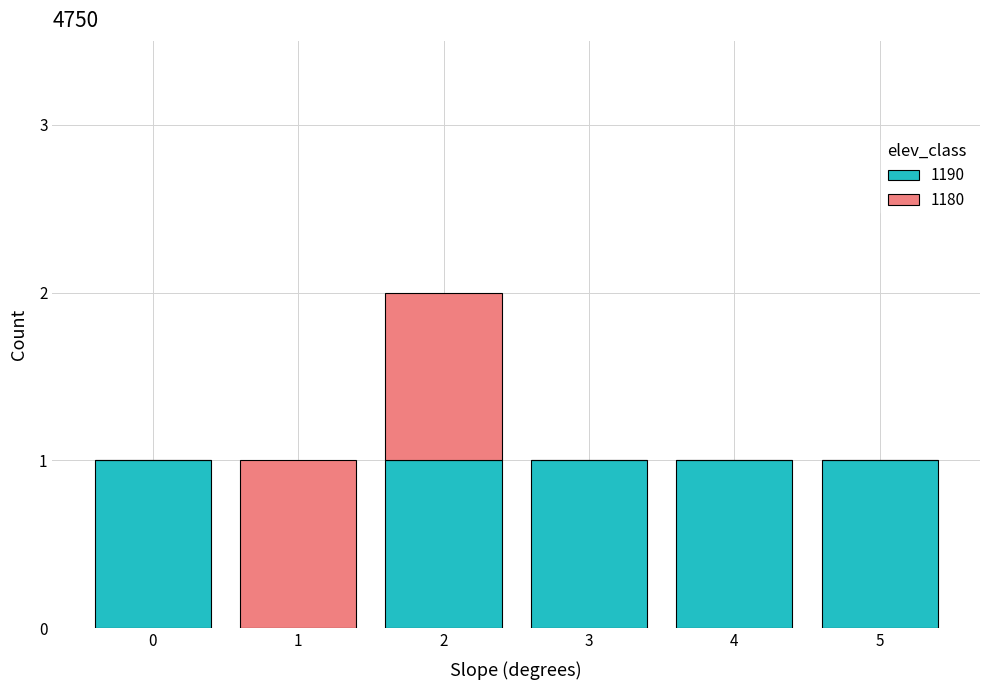

What is the sum of all 1190 values?

5